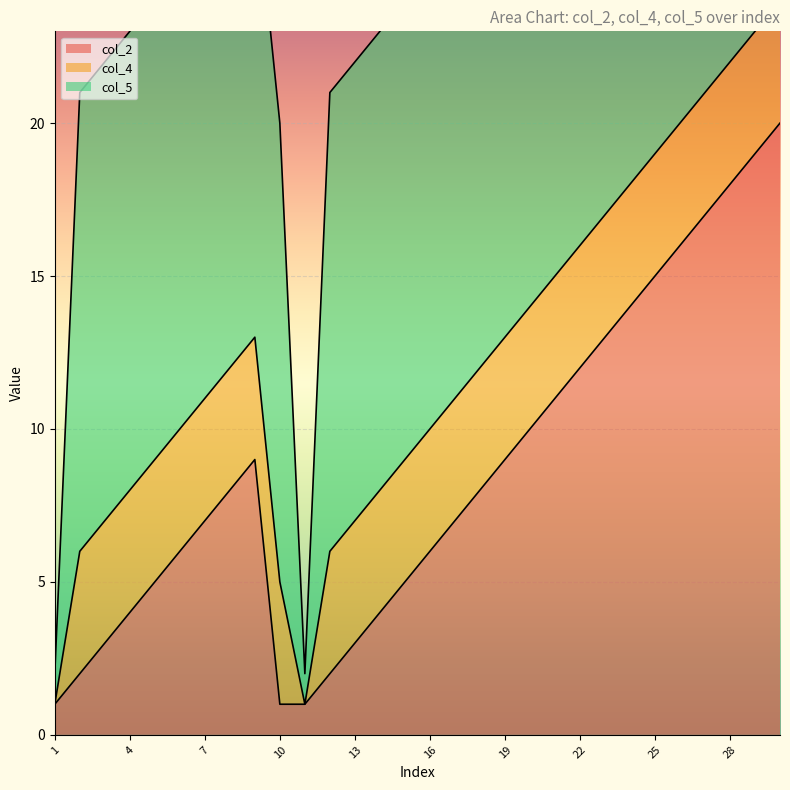

The col_2 series shows 18 at 28. True or false?

True